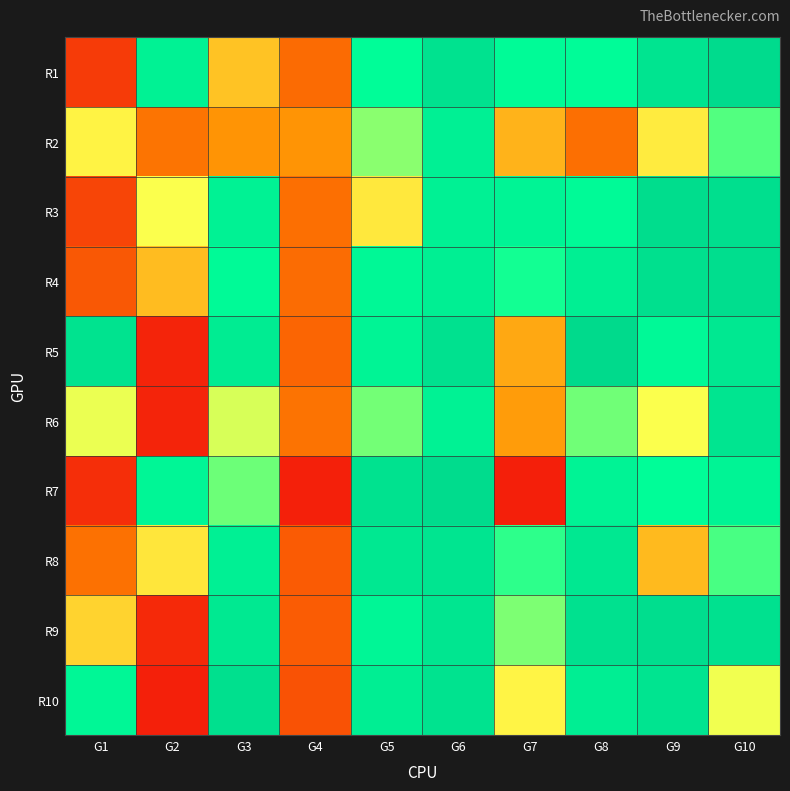

Reading left to right, transcribe all the data shown in this chart.

R1: G1=0.1	G2=0.9	G3=0.5	G4=0.3	G5=0.8	G6=1.0	G7=0.8	G8=0.8	G9=1.0	G10=1.1
R2: G1=0.6	G2=0.3	G3=0.4	G4=0.4	G5=0.7	G6=0.9	G7=0.5	G8=0.3	G9=0.6	G10=0.7
R3: G1=0.2	G2=0.6	G3=0.9	G4=0.3	G5=0.6	G6=0.9	G7=0.9	G8=0.8	G9=1.1	G10=1.0
R4: G1=0.2	G2=0.5	G3=0.8	G4=0.3	G5=0.8	G6=0.9	G7=0.8	G8=0.9	G9=1.0	G10=1.0
R5: G1=1.0	G2=0.1	G3=0.9	G4=0.3	G5=0.9	G6=1.0	G7=0.4	G8=1.1	G9=0.8	G10=1.0
R6: G1=0.6	G2=0.1	G3=0.6	G4=0.3	G5=0.7	G6=0.9	G7=0.4	G8=0.7	G9=0.6	G10=1.0
R7: G1=0.1	G2=0.8	G3=0.7	G4=0.1	G5=1.0	G6=1.1	G7=0.1	G8=0.9	G9=0.8	G10=0.9
R8: G1=0.3	G2=0.6	G3=0.9	G4=0.2	G5=1.0	G6=1.0	G7=0.7	G8=1.0	G9=0.5	G10=0.7
R9: G1=0.5	G2=0.1	G3=0.9	G4=0.2	G5=0.8	G6=1.0	G7=0.7	G8=1.0	G9=1.1	G10=1.0
R10: G1=0.8	G2=0.1	G3=1.0	G4=0.2	G5=0.9	G6=1.0	G7=0.6	G8=0.9	G9=1.0	G10=0.6